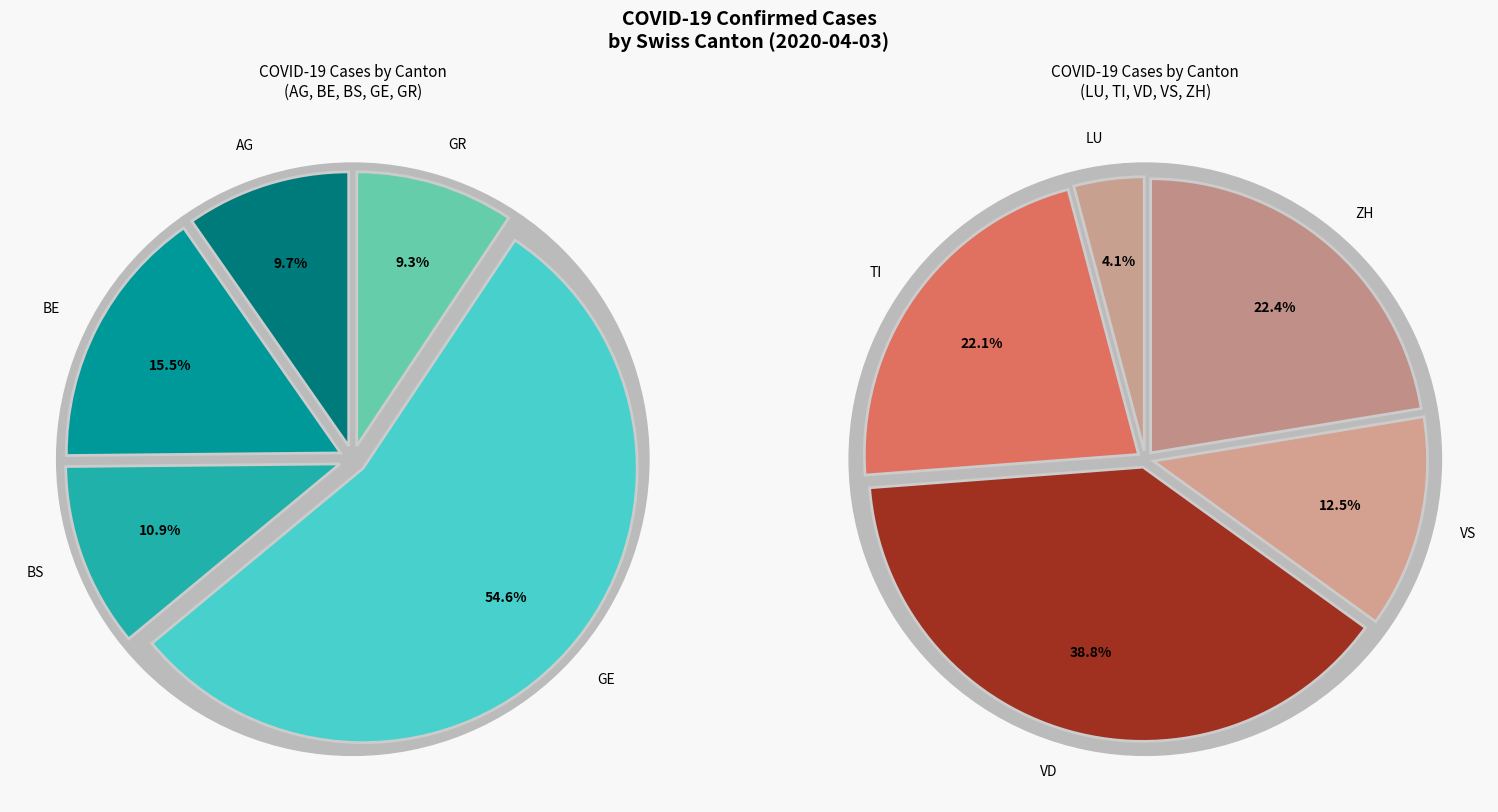

Which has a higher value, AG or BS?

BS